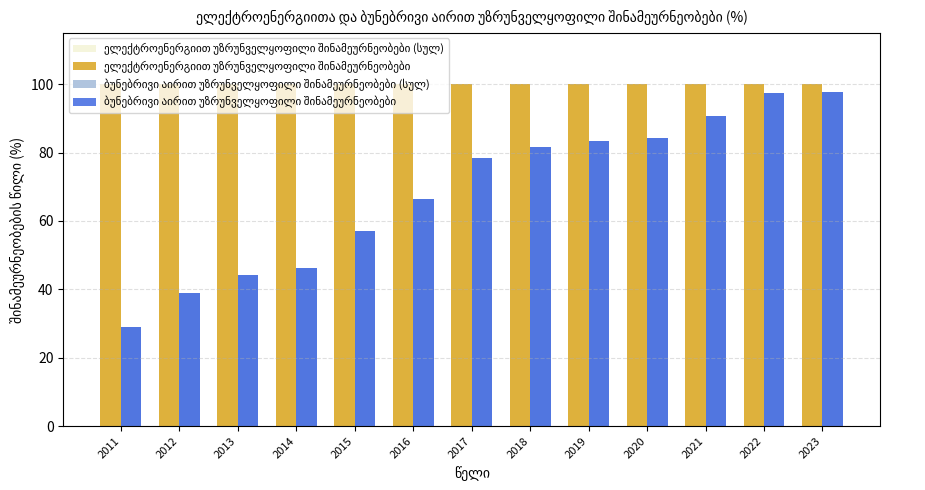

At which category does the chart reach its minimum across all series?

2011